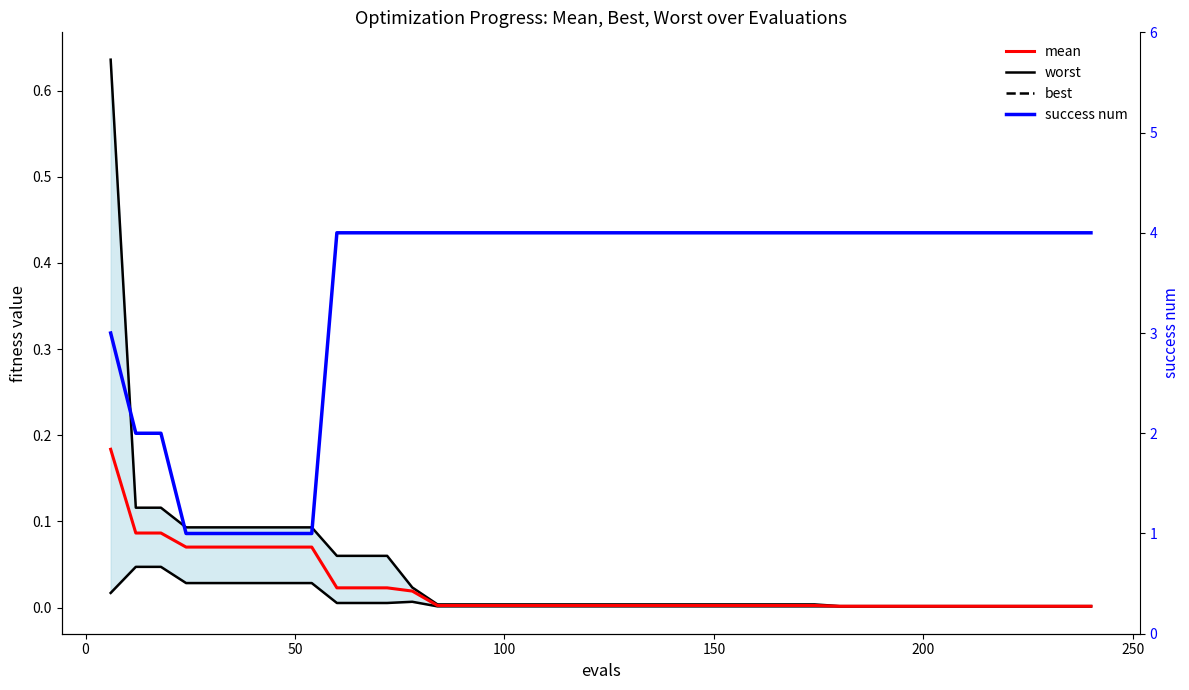

How many distinct data groups are displayed?

4